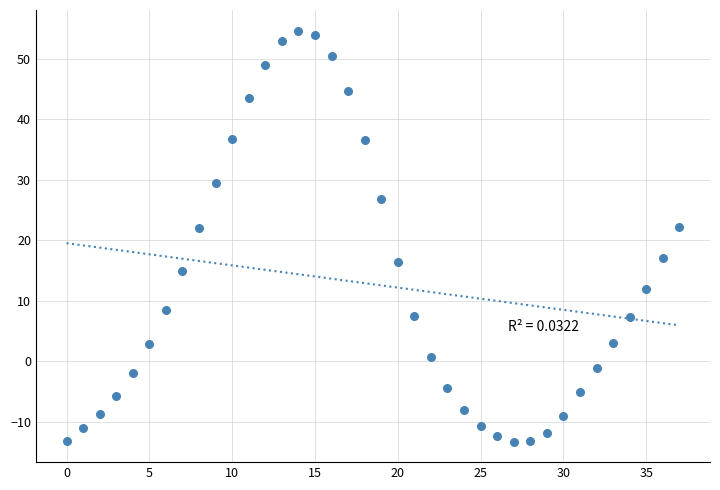

What is the range of Y values (max minus min)?

68.0